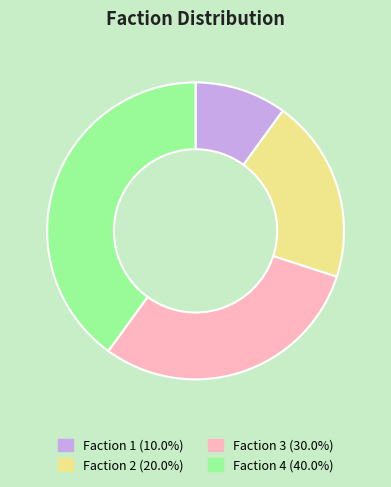

Count the number of slices in the pie.

4